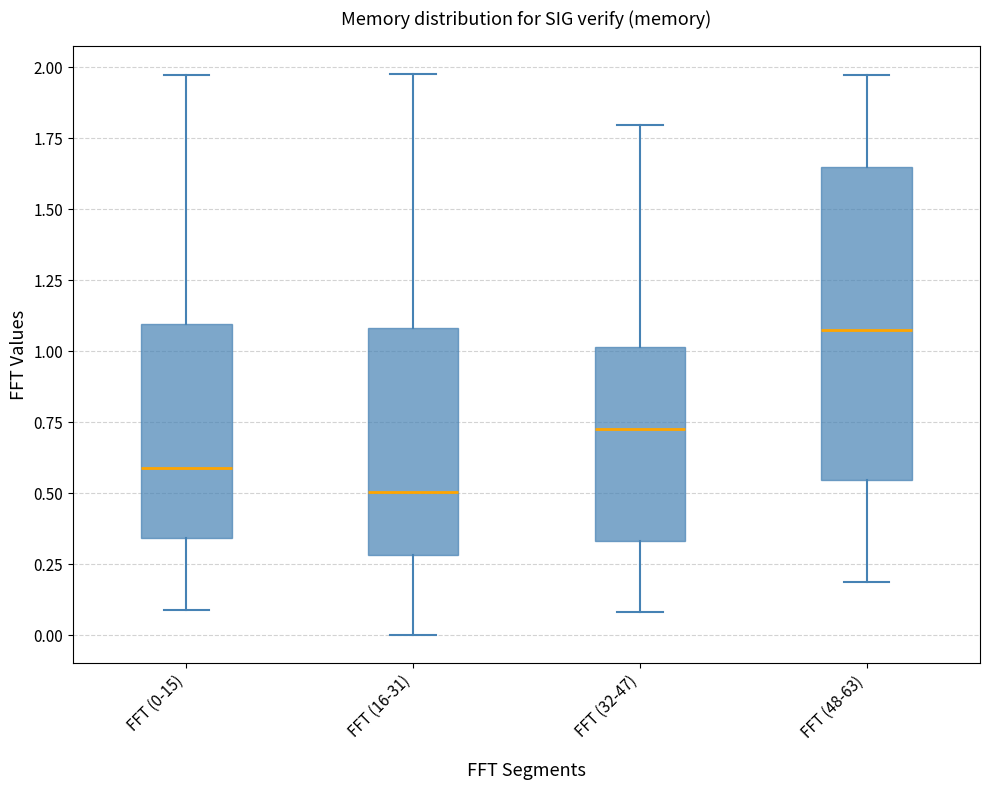

Where is the lower edge of the box for FFT (48-63) on the y-axis? The values are not printed on the chart, so give them approximately, as read against the axis.

0.55